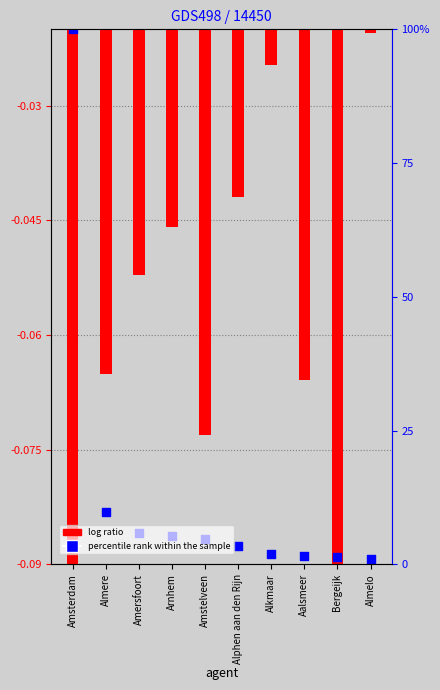

Which series contains the highest Y value?

percentile rank within the sample